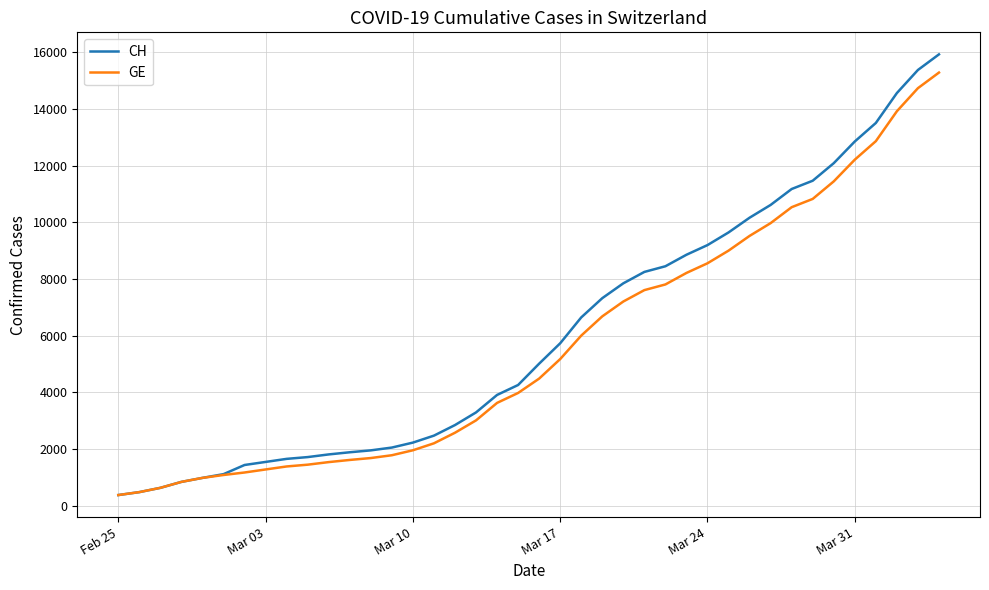

What is the greatest value displayed?

15926